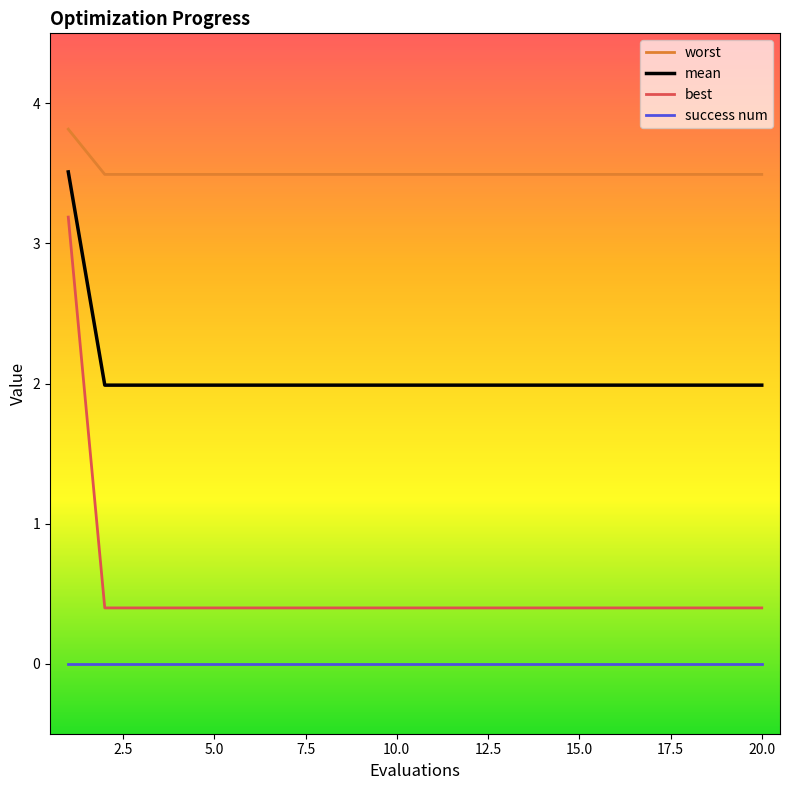

What is the lowest value of the best series?

0.4